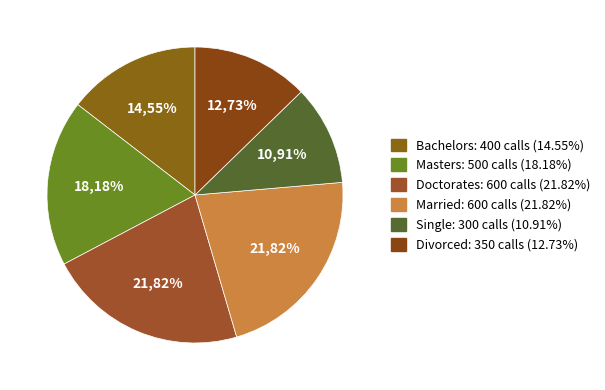

Which slice is the smallest?

Single